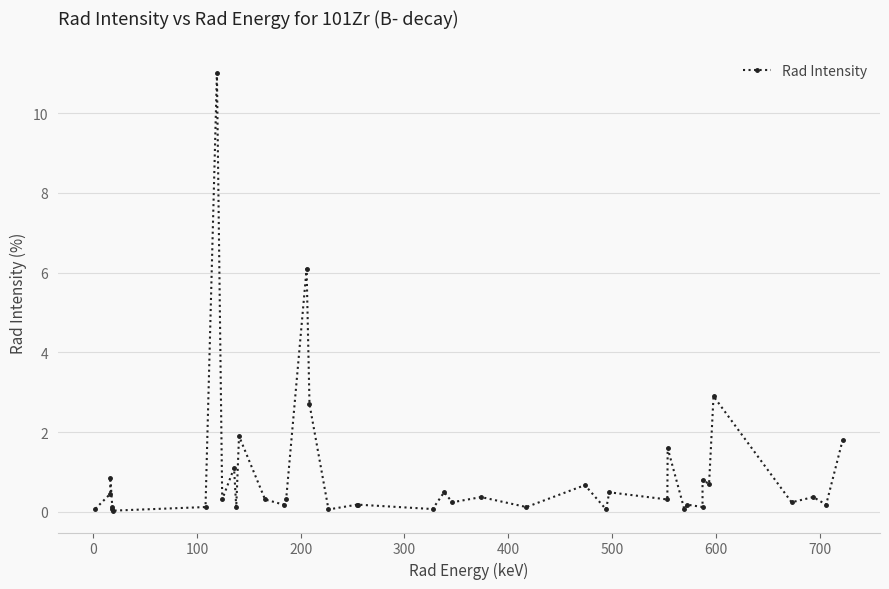

What is the difference between the maximum and minimum values?

11.0